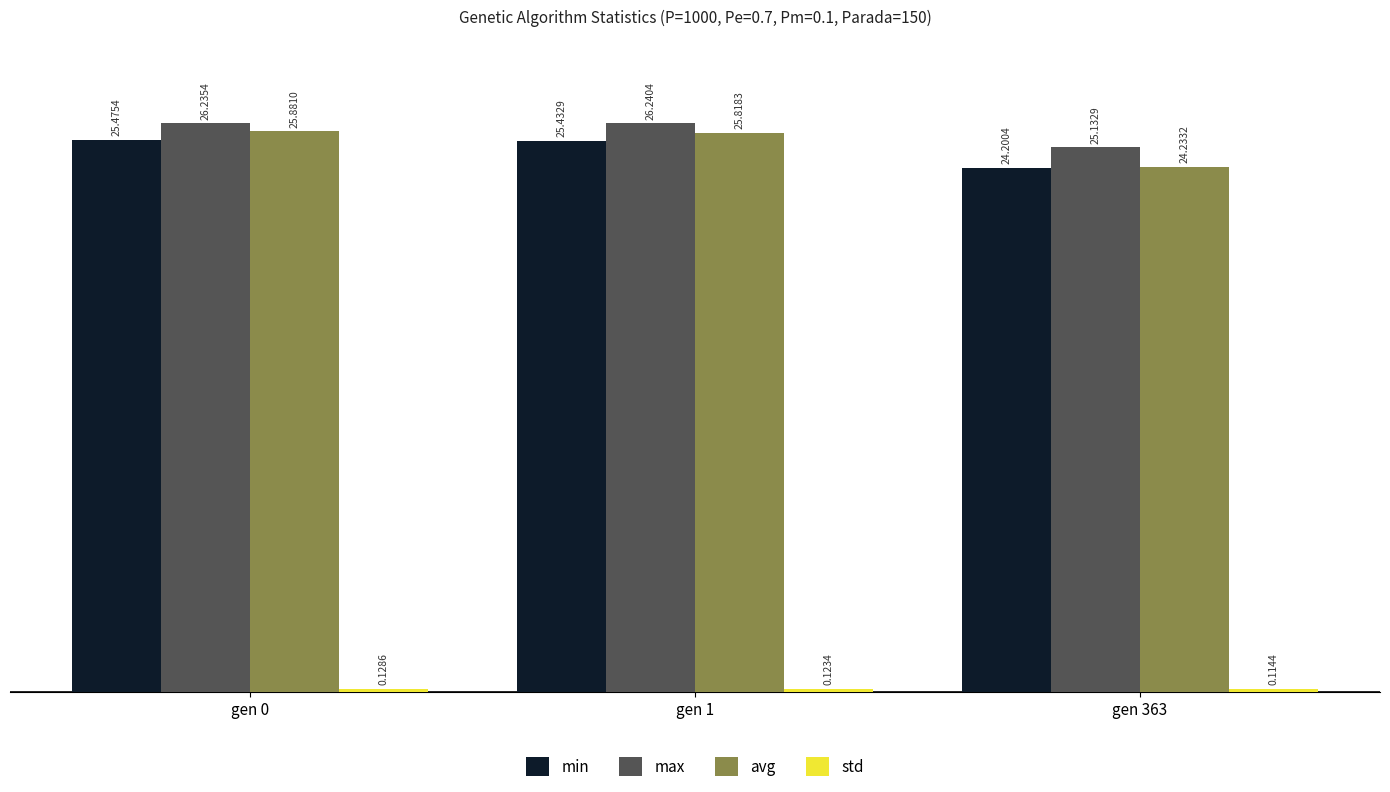

How many data points in min are less than 25?

1